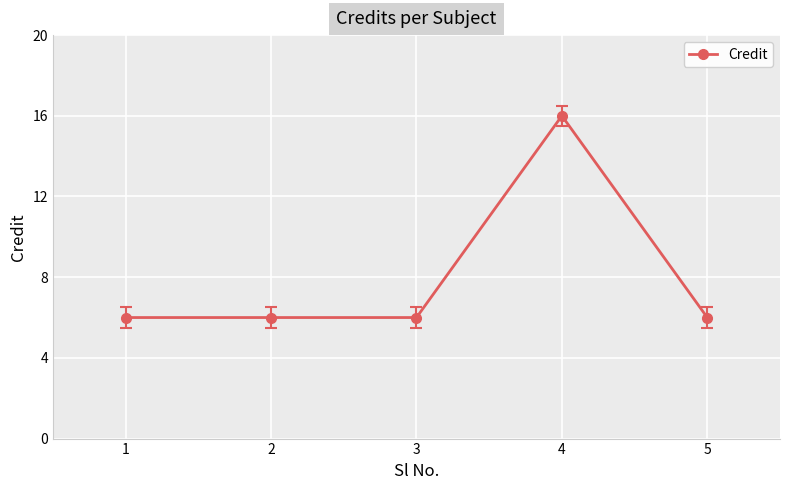

What is the value of the 5th point from the left?

6